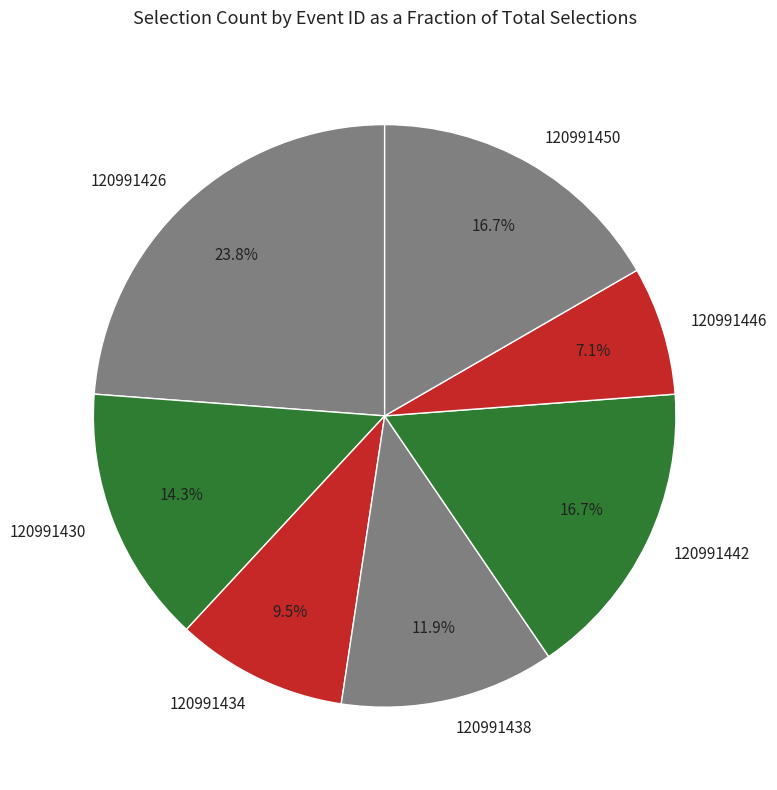

What is the total percentage of 120991434 and 120991438?

21.4%